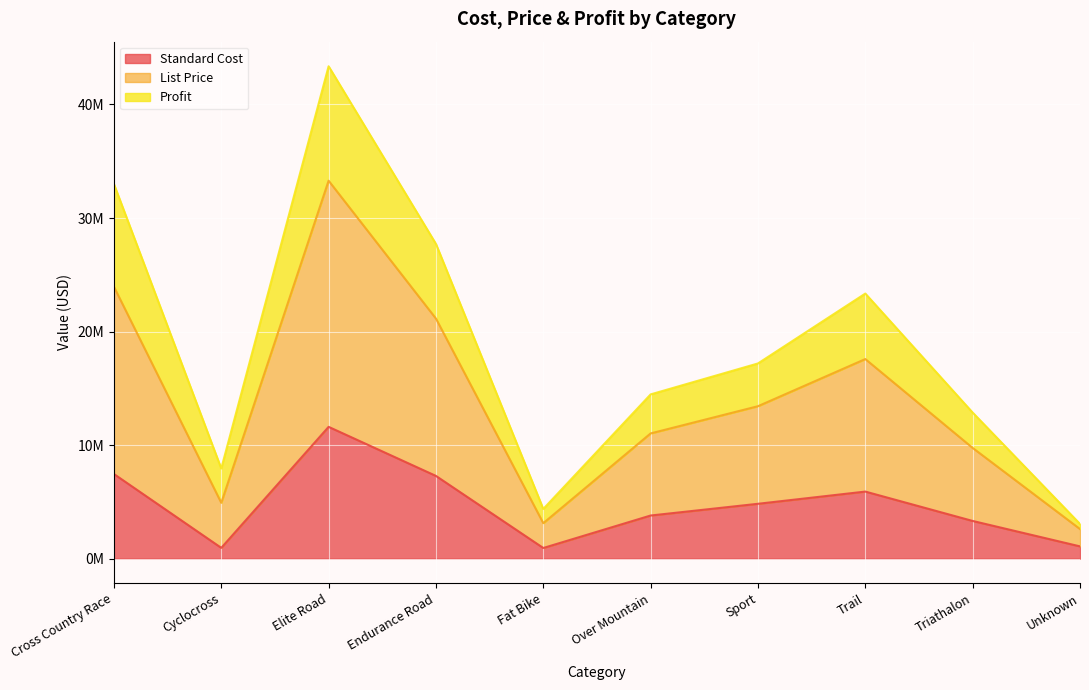

What is the minimum value for Standard Cost?

934120.0